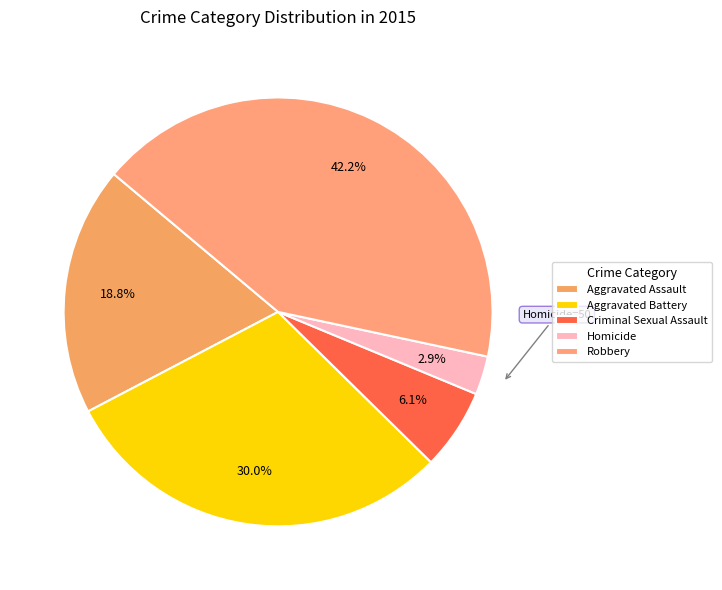

Is there a majority slice in this chart?

No